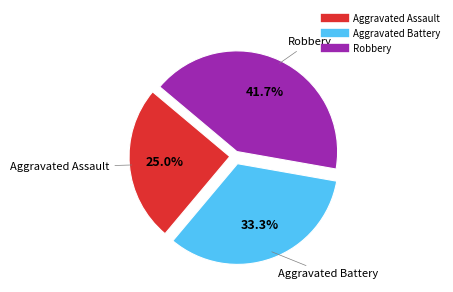

Is the sum of Aggravated Battery and Aggravated Assault greater than half?

Yes